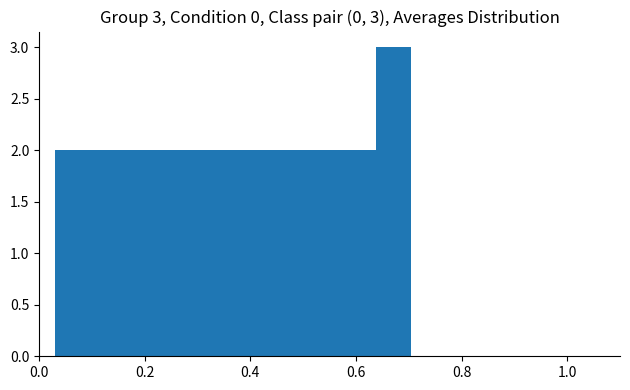

Around what value on the x-axis is the tallest bar? Give the approximate position of its centre, as read against the axis.

0.68